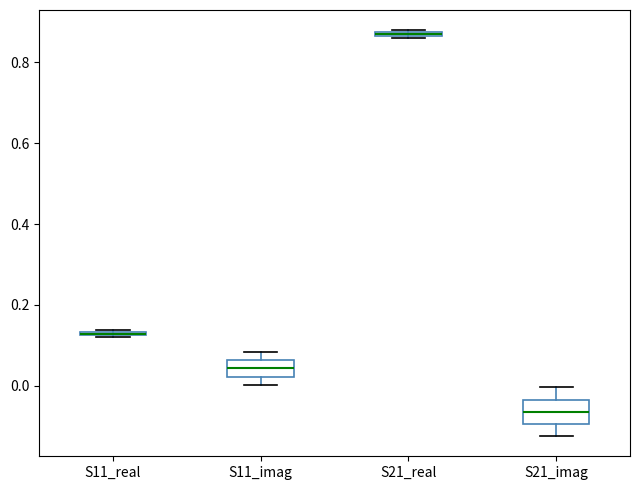

Where is the lower edge of the box for S21_imag on the y-axis? The values are not printed on the chart, so give them approximately, as read against the axis.

-0.10